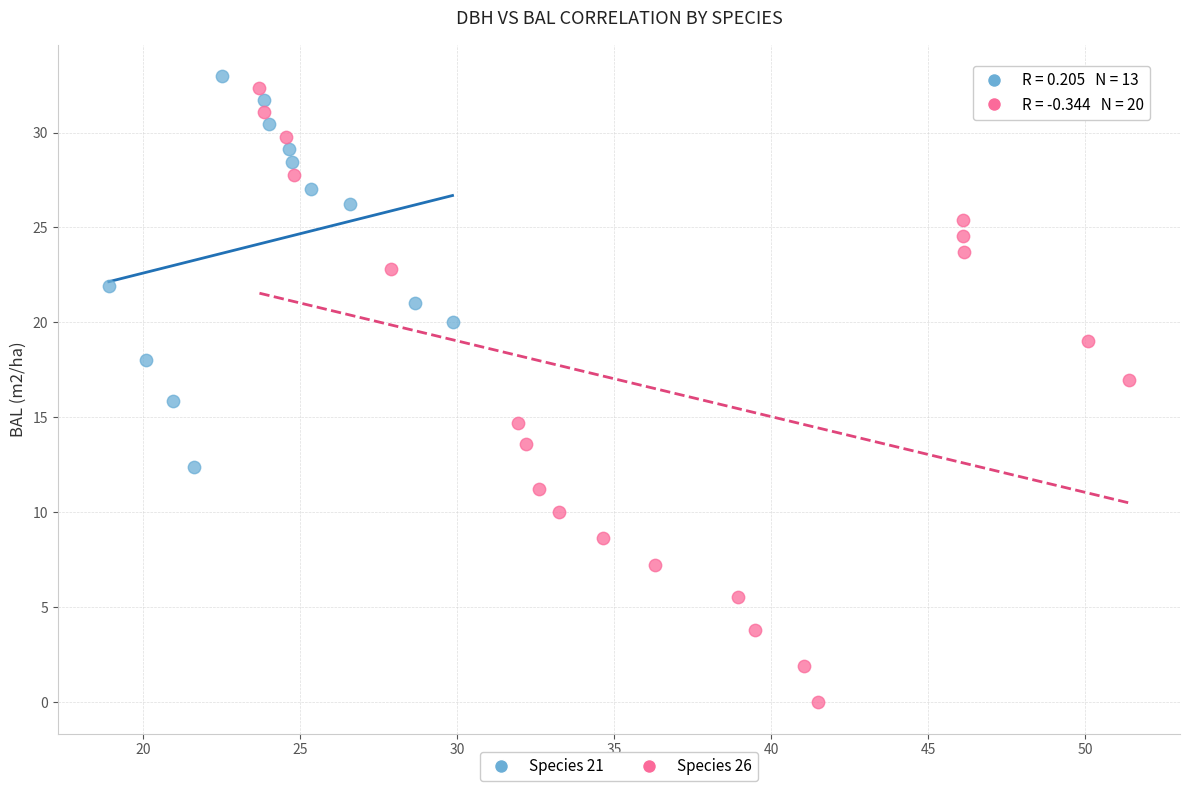

Which series has the largest Y range (max minus min)?

Species 26